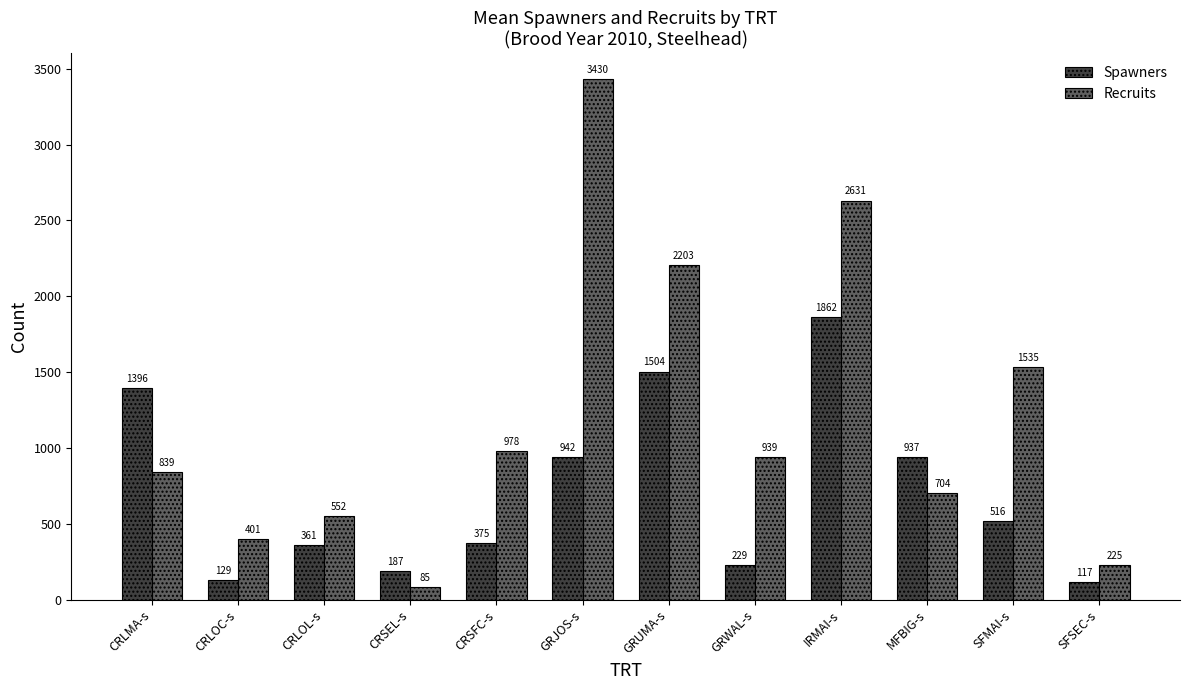

What is the label of the 2nd bar from the left?

CRLOC-s